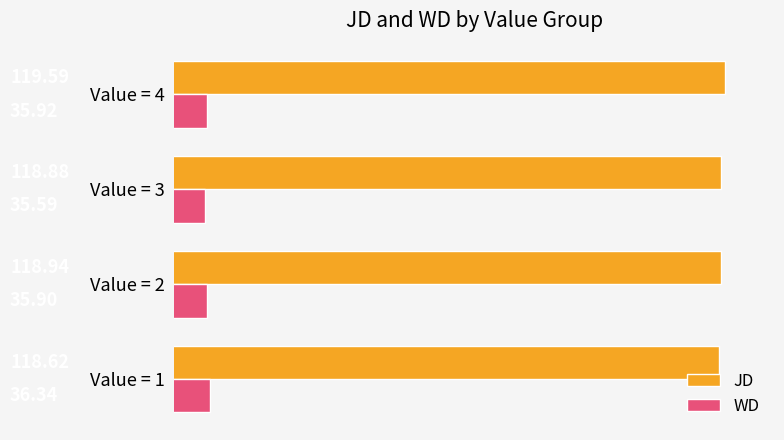

What is the average value of the WD series?

35.9